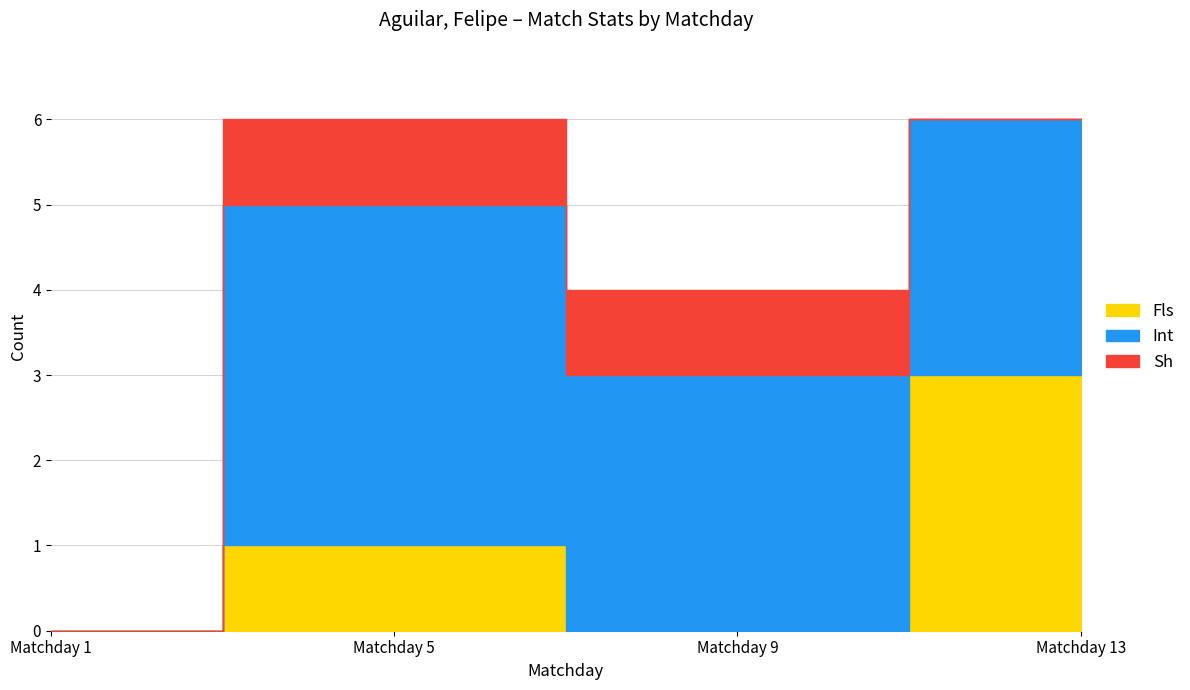

Reading right to left, transcribe all the data shown in this chart.

Fls: 3	0	1	0
Int: 3	3	4	0
Sh: 0	1	1	0